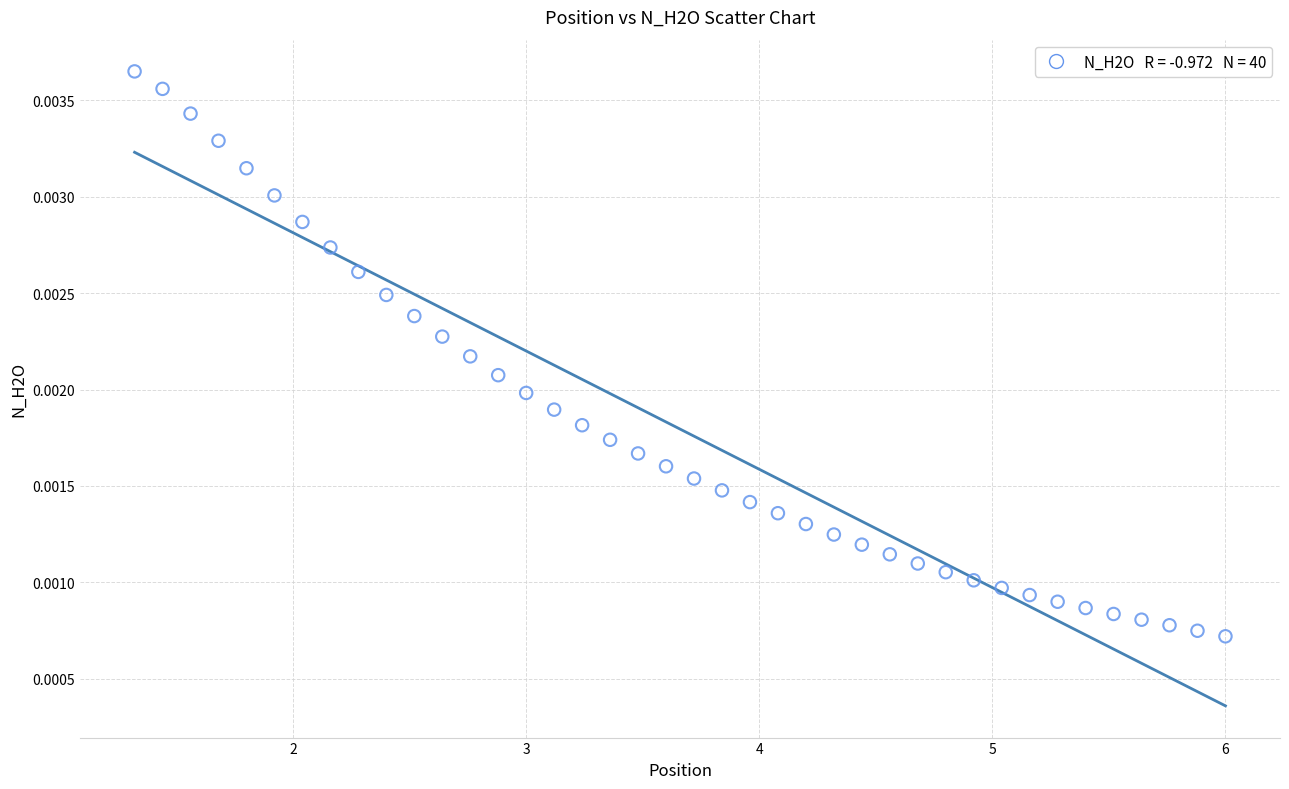

What is the range of X values (max minus min)?

4.7